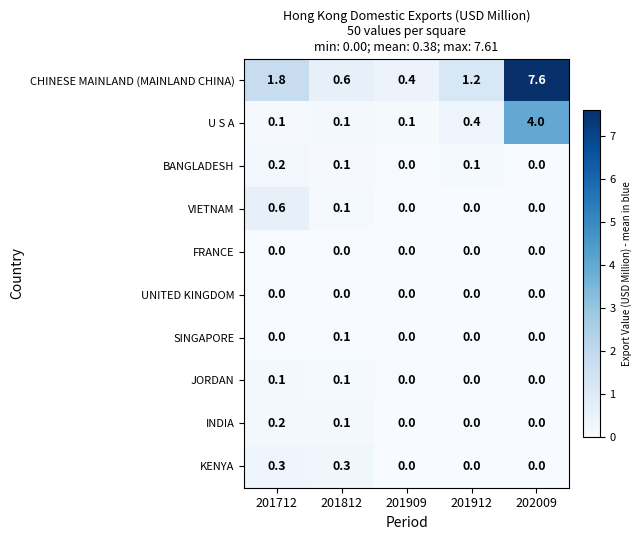

Where does the CHINESE MAINLAND (MAINLAND CHINA) series first go above 1?

201712